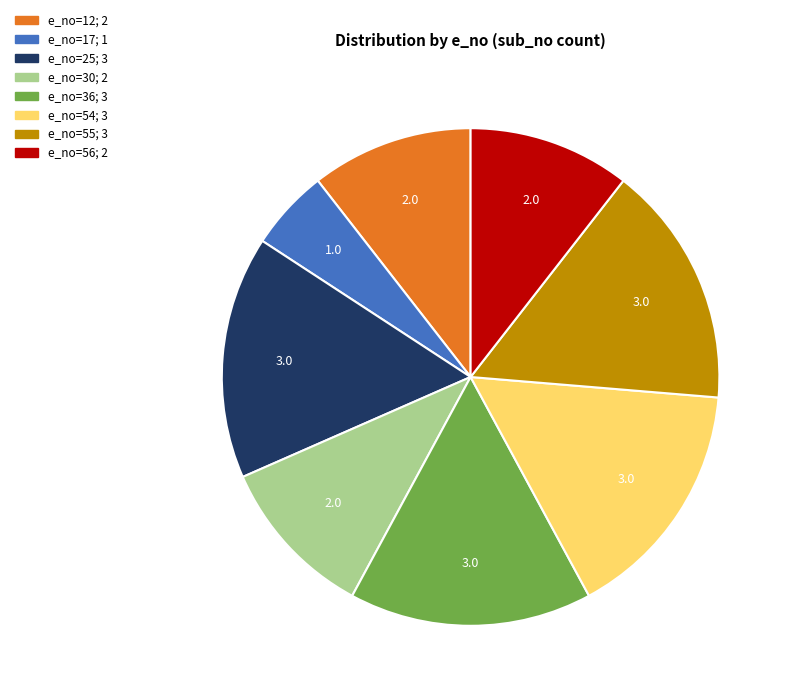

Is it true that e_no=56 is 11% of the pie?

True